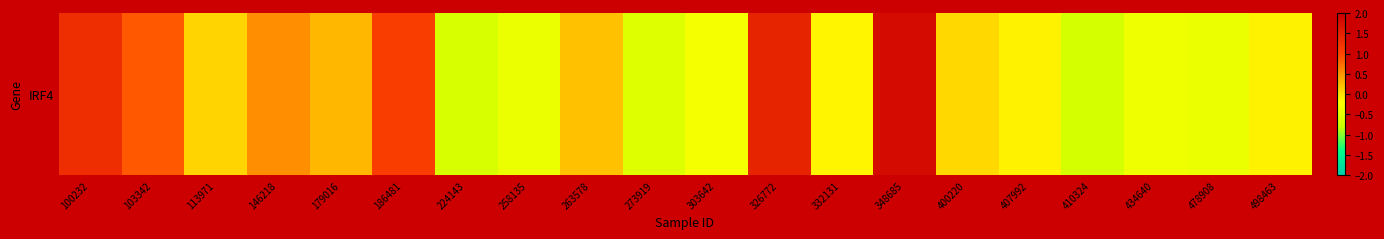

Rank the categories by value from lowest to highest.

410324, 224143, 273919, 258135, 478908, 434640, 303642, 332131, 498463, 407992, 400220, 113971, 263578, 179016, 146218, 103342, 186481, 100232, 326772, 348685